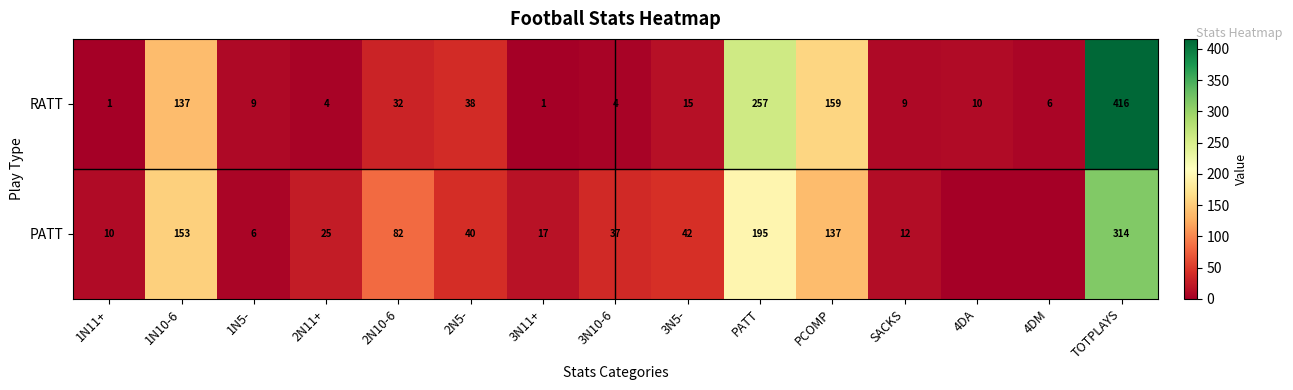

At 2N11+, list the series in order from largest to smallest.

PATT, RATT